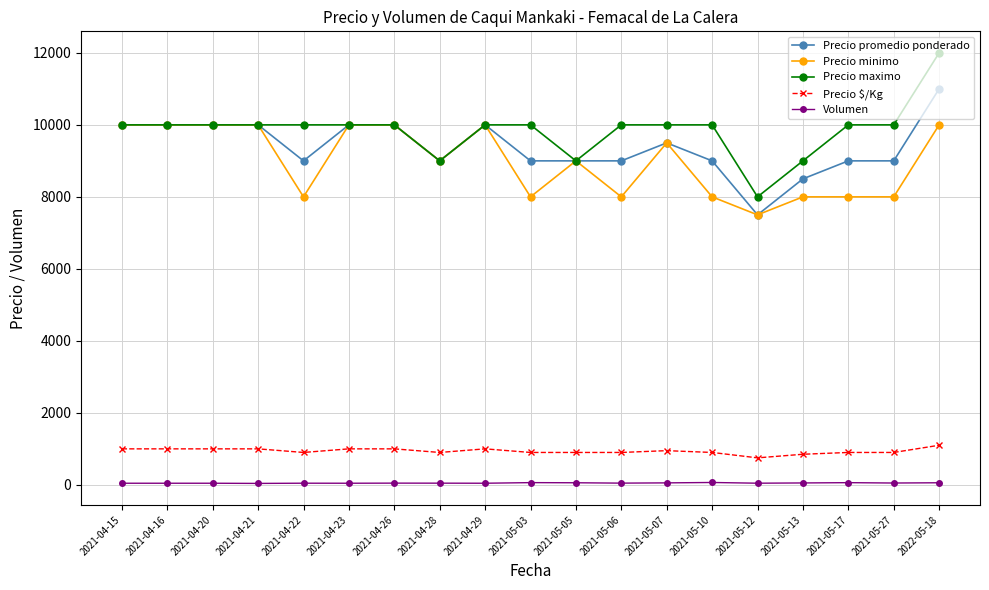

What is the total value across all series at 2021-04-21?

31040